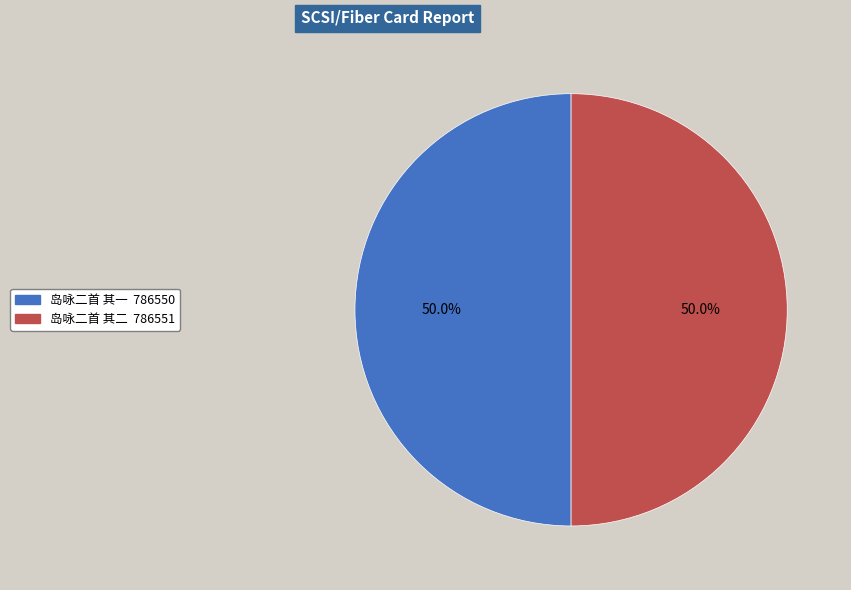

What percentage is NOT represented by 岛咏二首 其一?

50.0%